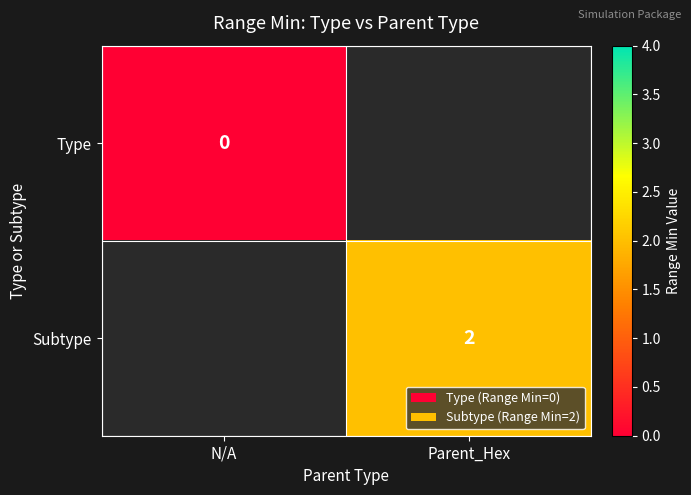

Is it true that Subtype equals 3.1 at Parent_Hex?

False